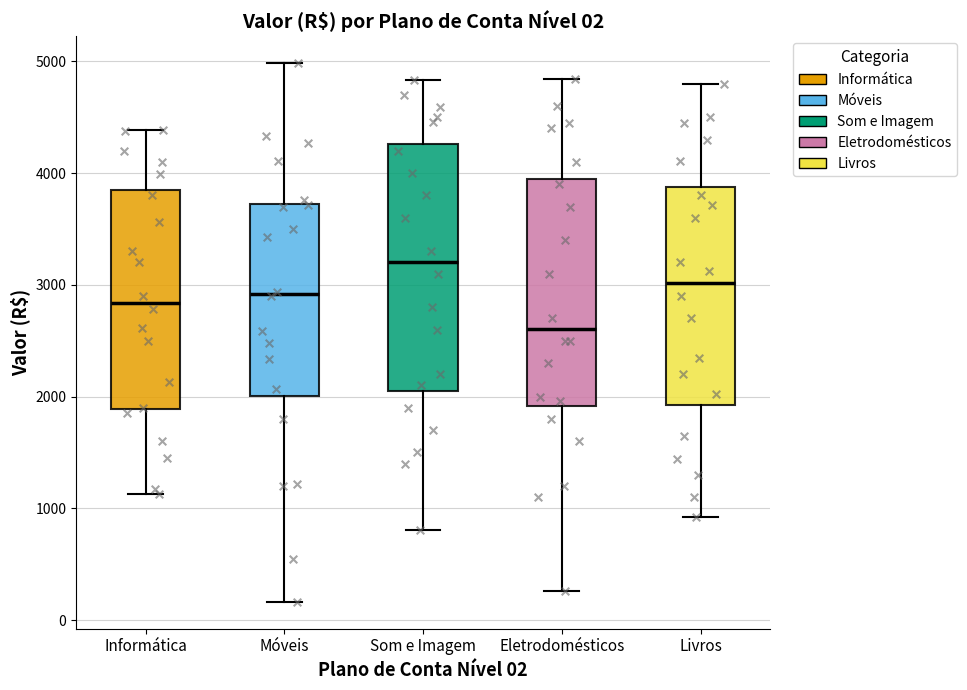

Comparing the boxes themselves (not the whiskers), which one is the tallest?

Som e Imagem